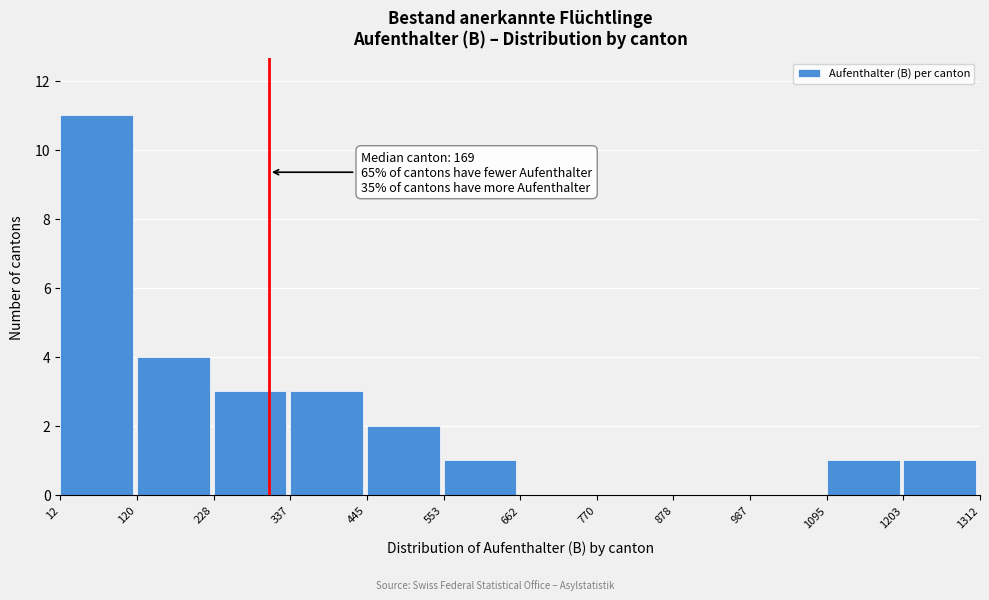

Over which range of the x-axis is the bar tallest?

12 to 120